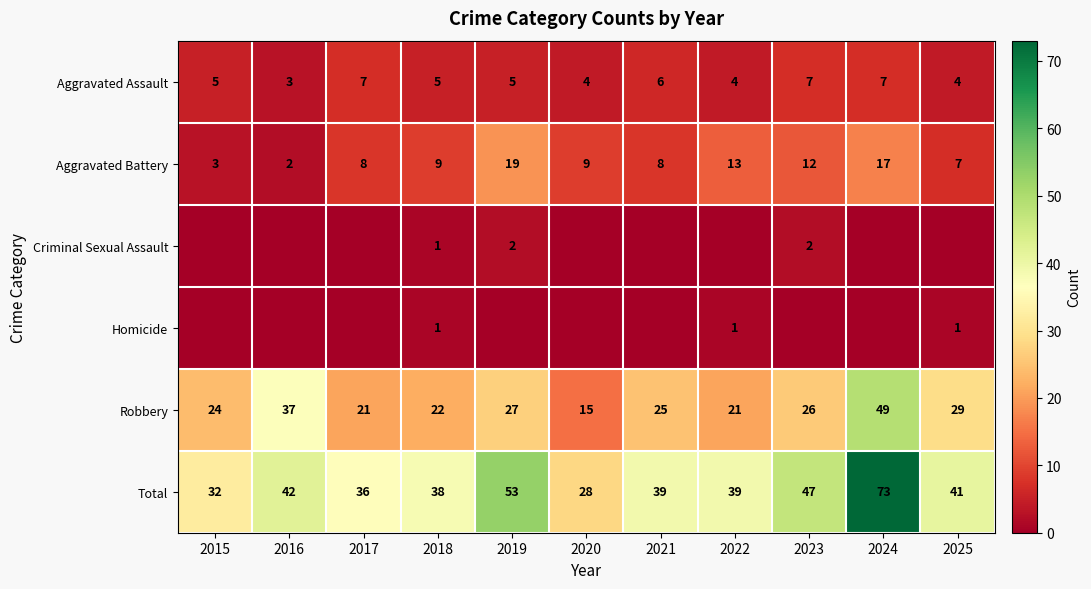

What is the approximate value of Aggravated Assault at 2016?

3